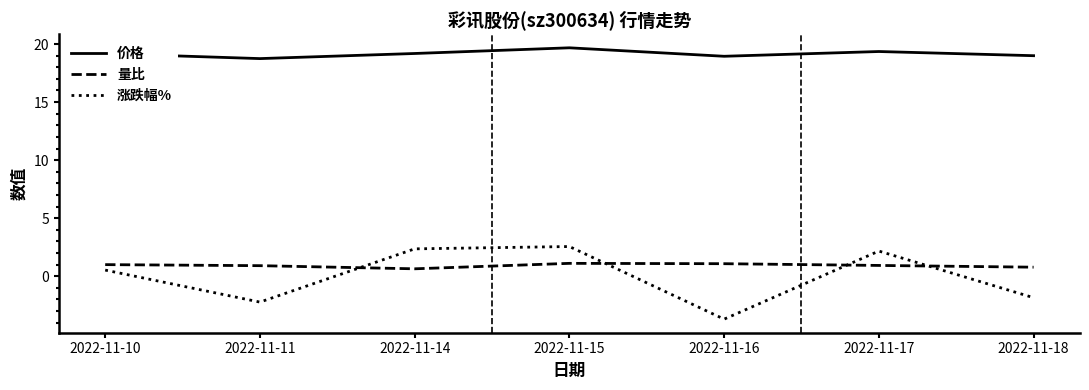

Which series changed the most between 2022-11-15 and 2022-11-18?

涨跌幅%